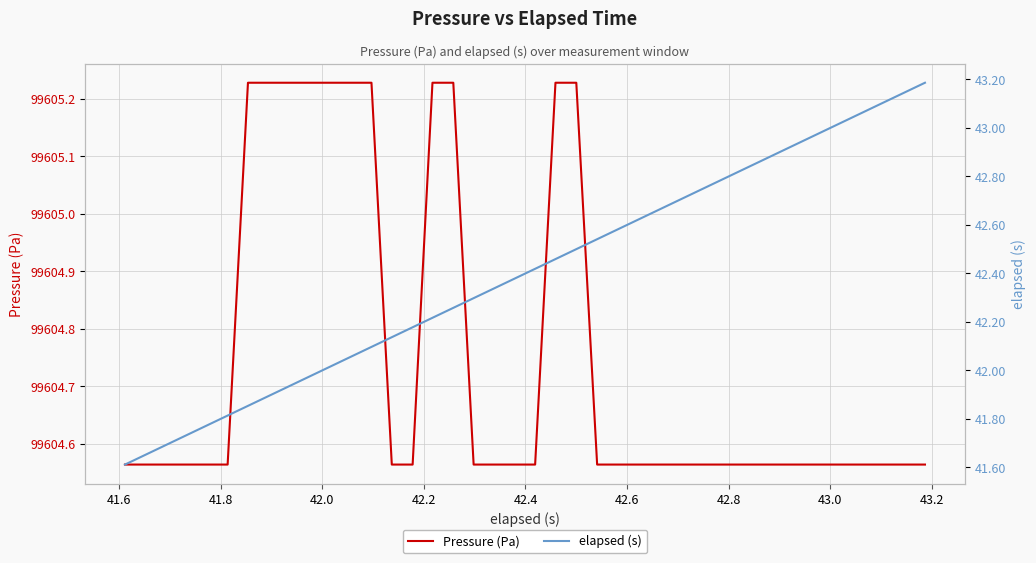

What is the average value of the elapsed (s) series?

42.4